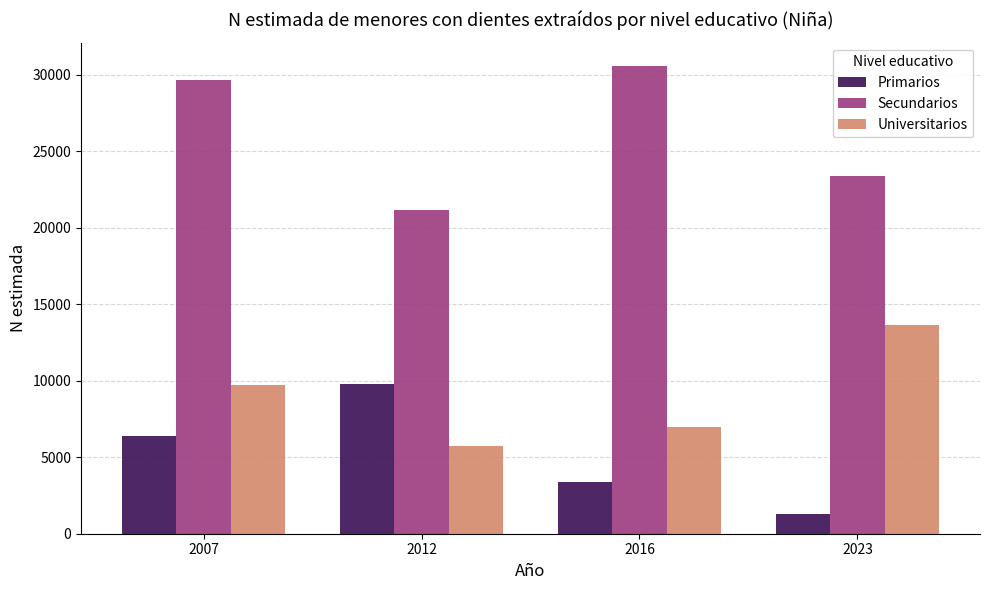

Which series has the widest spread of values?

Secundarios